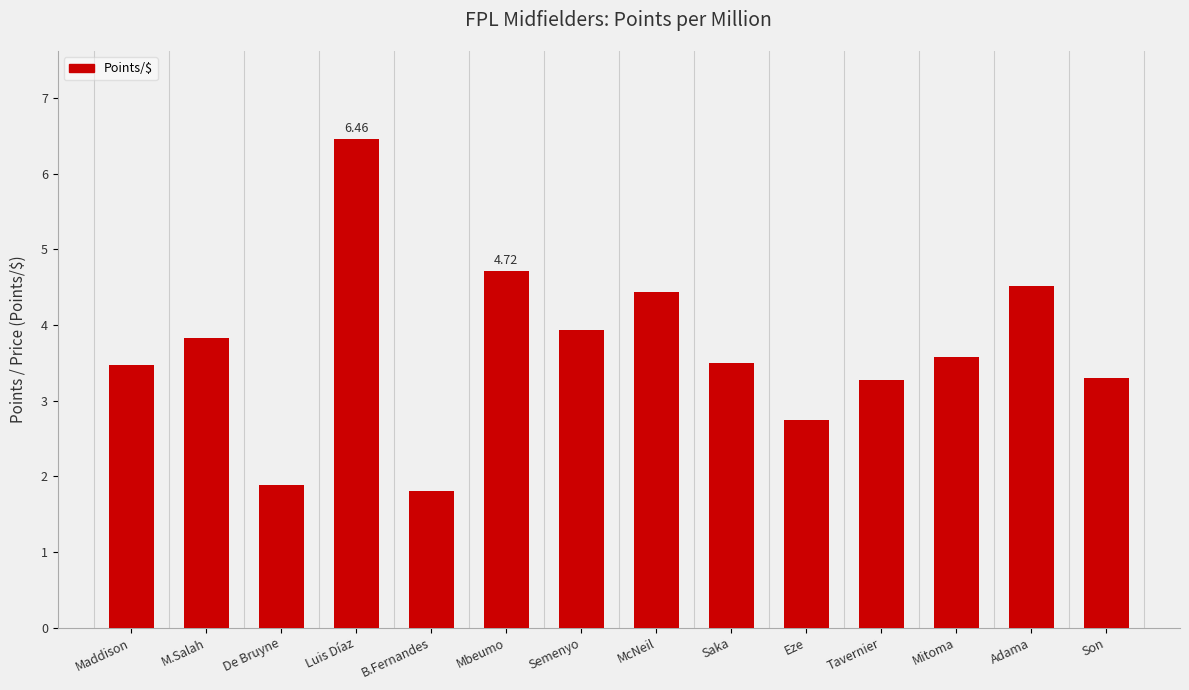

At which category does the chart reach its peak across all series?

Luis Díaz